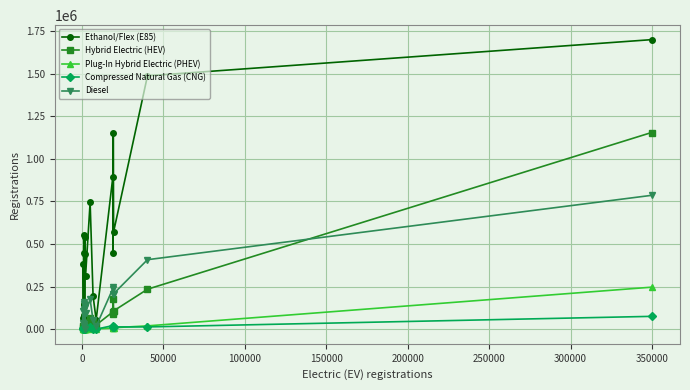

True or false: Plug-In Hybrid Electric (PHEV) and Diesel cross at least once.

False